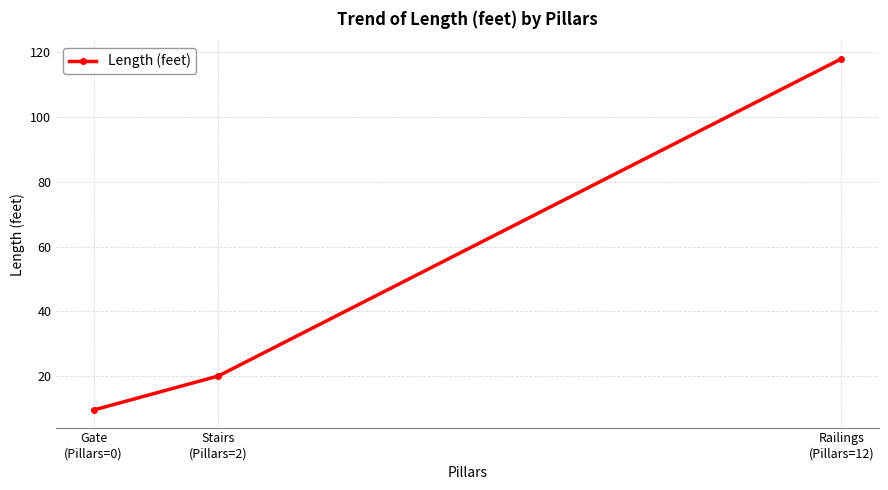

What is the label of the 3rd point from the left?

Railings
(Pillars=12)